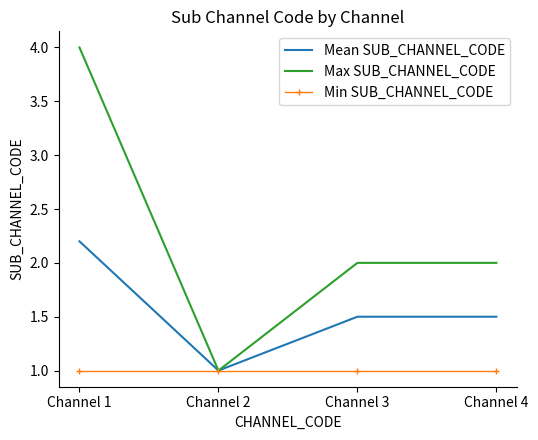

What are all the series names shown in the legend?

Mean SUB_CHANNEL_CODE, Max SUB_CHANNEL_CODE, Min SUB_CHANNEL_CODE